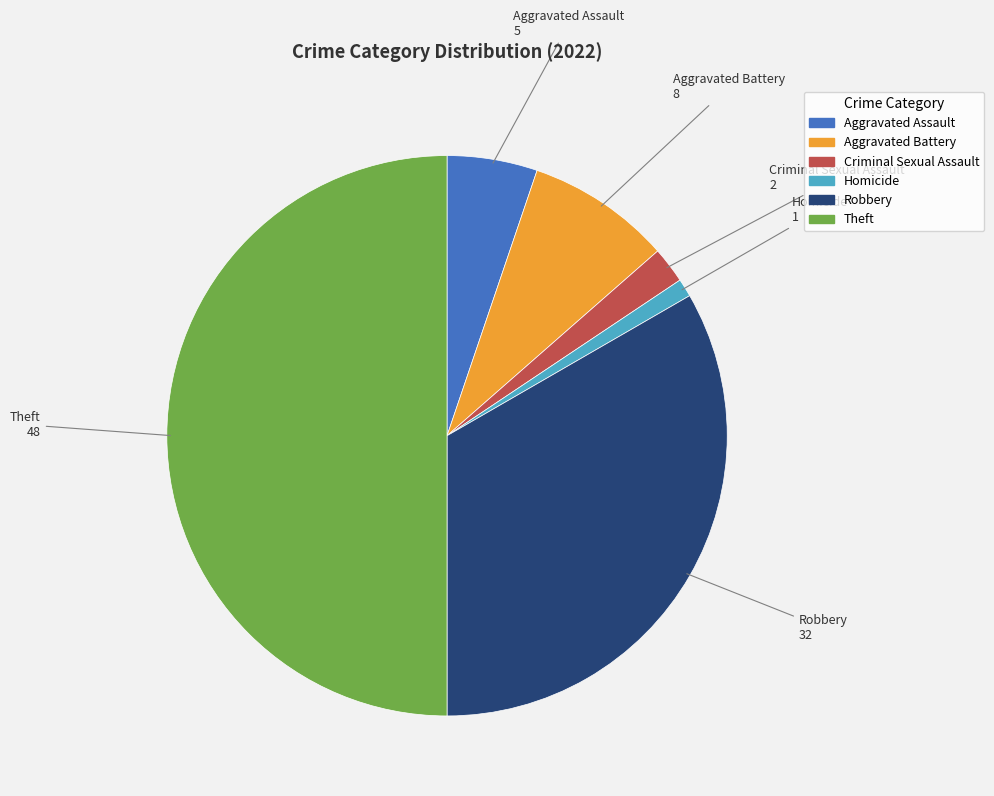

Which category has the smallest portion of the pie?

Homicide